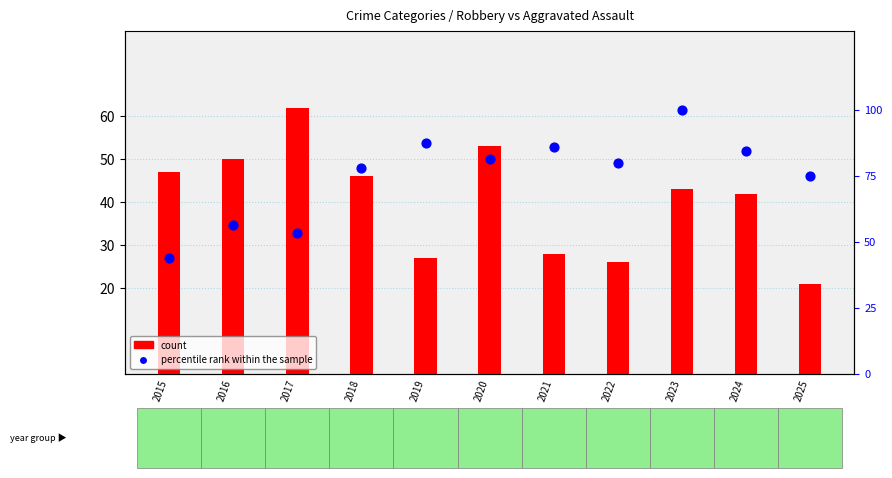

At which category is the sum across all series the highest?

2023